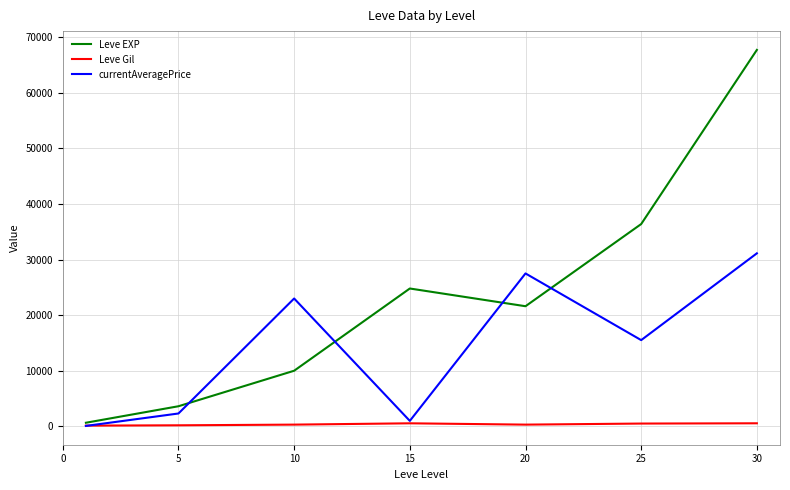

True or false: Leve EXP has more than 2 interior local peaks.

False